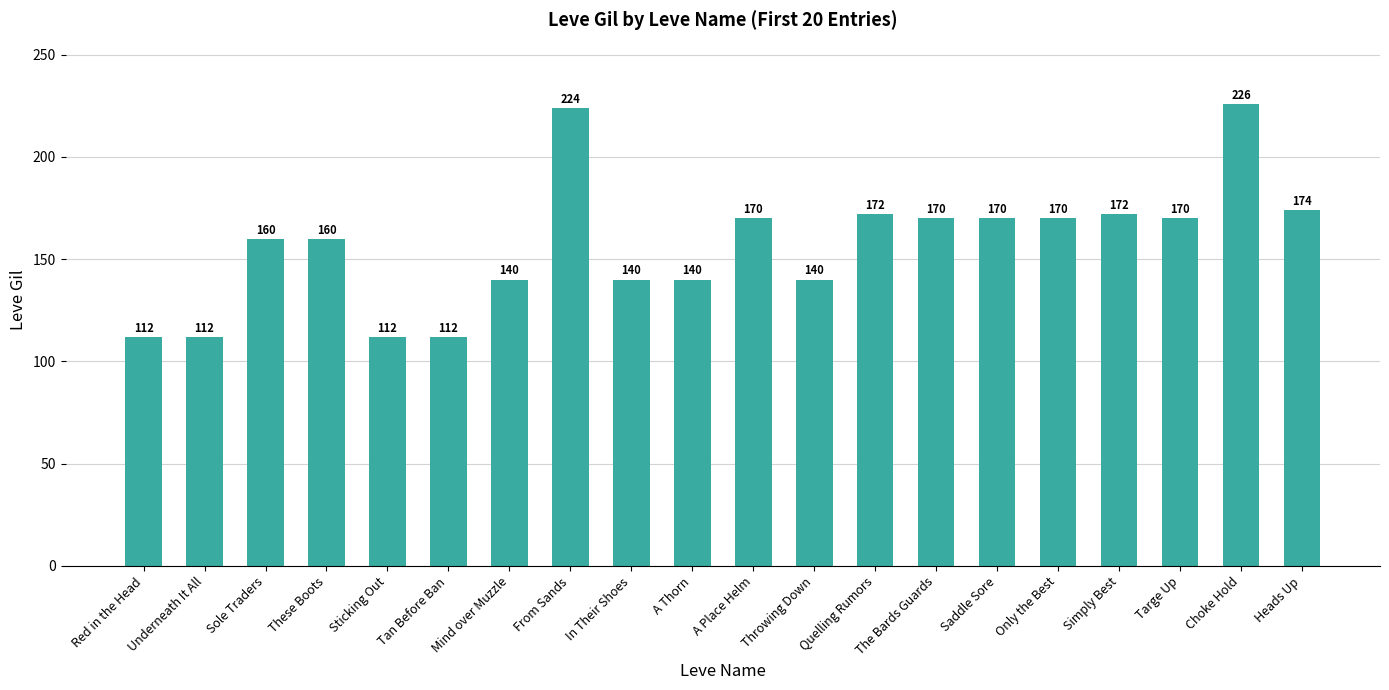

What is the change in value from Sticking Out to Mind over Muzzle?

+28